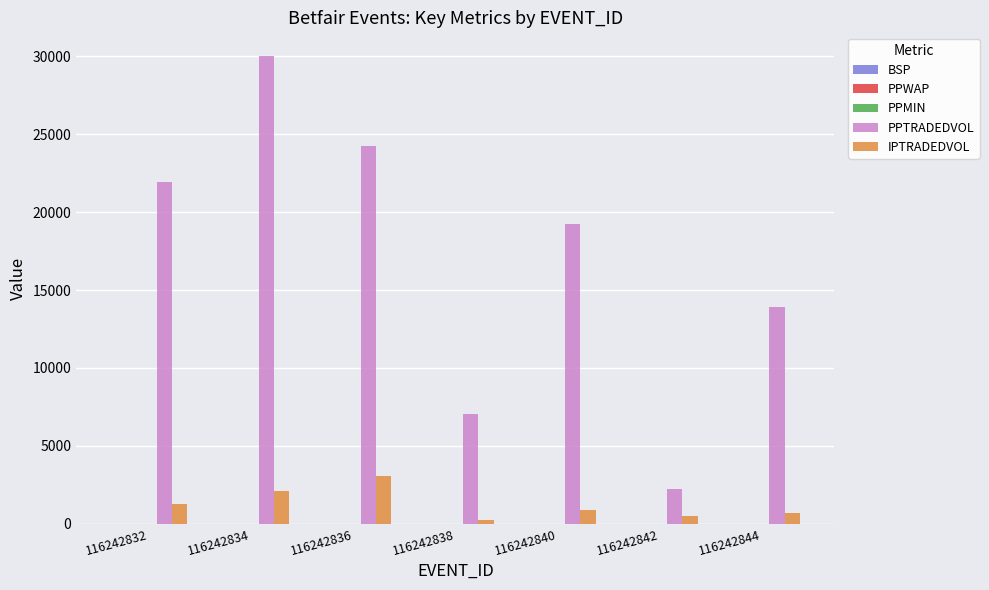

How many groups of bars are there?

7